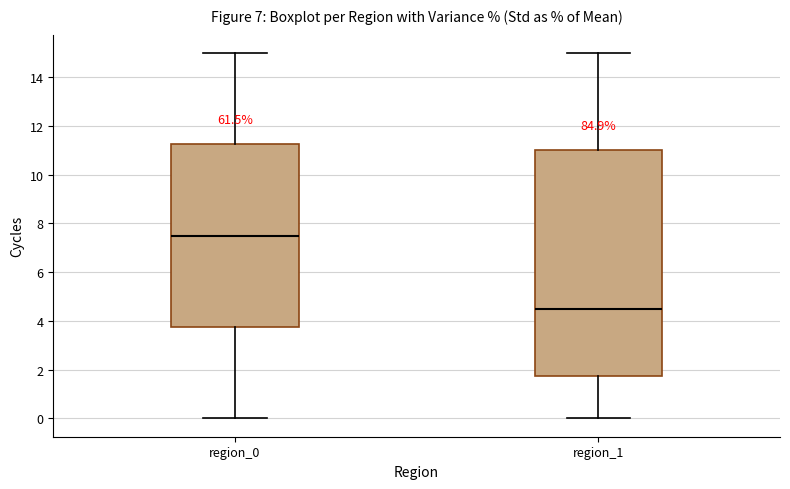

Reading left to right, transcribe this box plot: for each box, give where its median line is, the range the box spans, and where its two whiskers end, as read against the y-axis. The values are not printed on the chart, so give them approximately, as read against the axis.

region_0: median 7.6, box 3.8 to 11.2, whiskers 0.0 to 15.0
region_1: median 4.6, box 1.8 to 11.0, whiskers 0.0 to 15.0